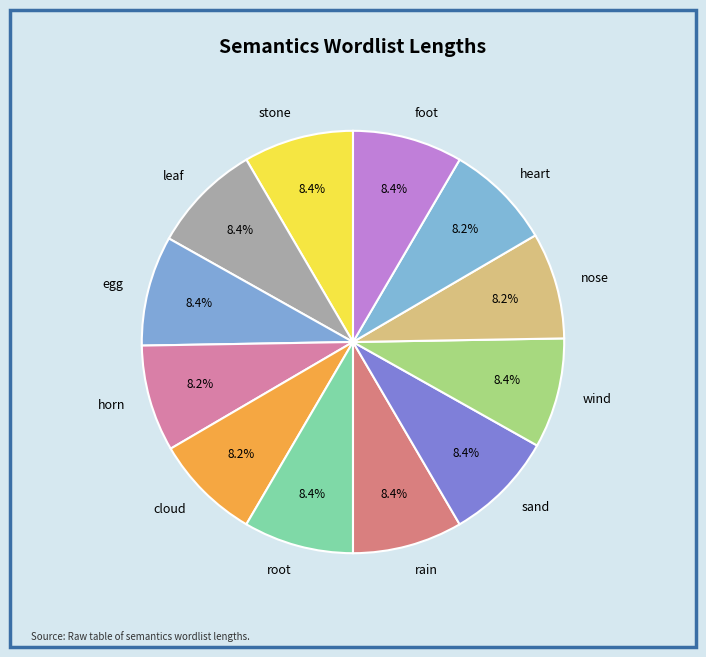

Does any single category account for the majority?

No